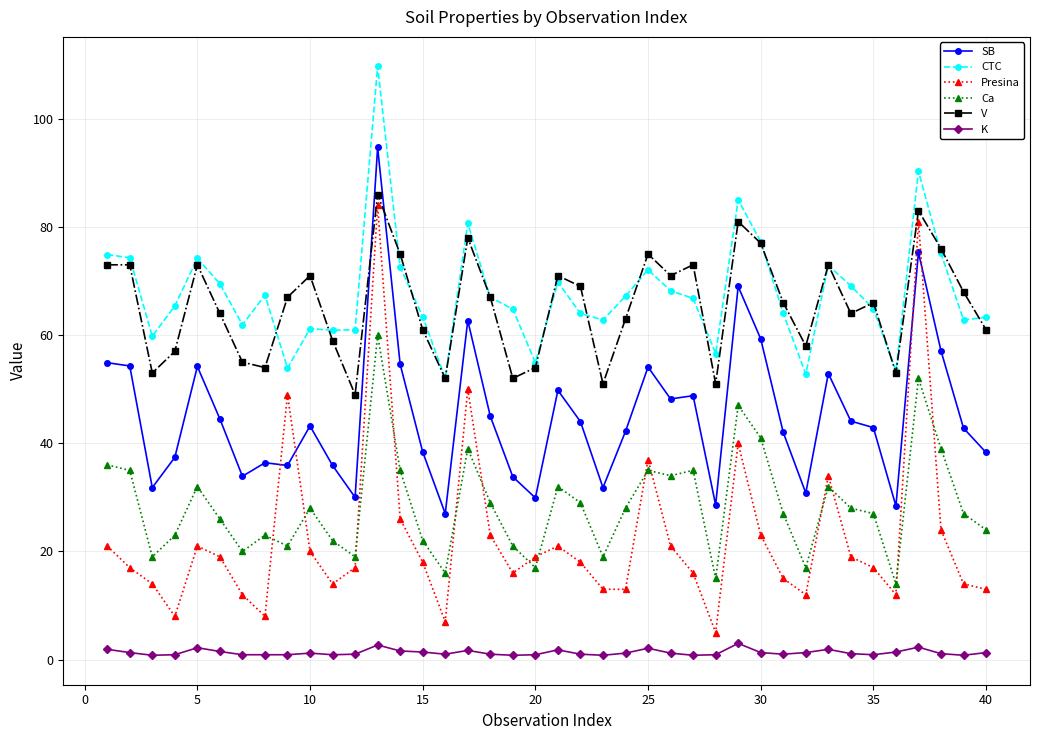

What is the value of the V point at the 21st from the left?

71.0